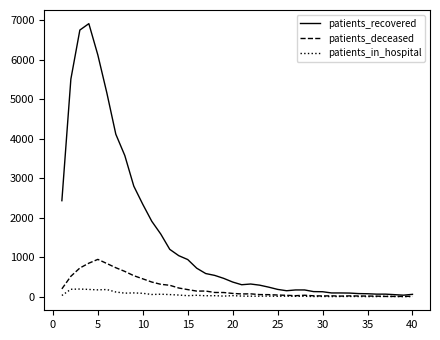

Which series has the largest range (max minus min)?

patients_recovered